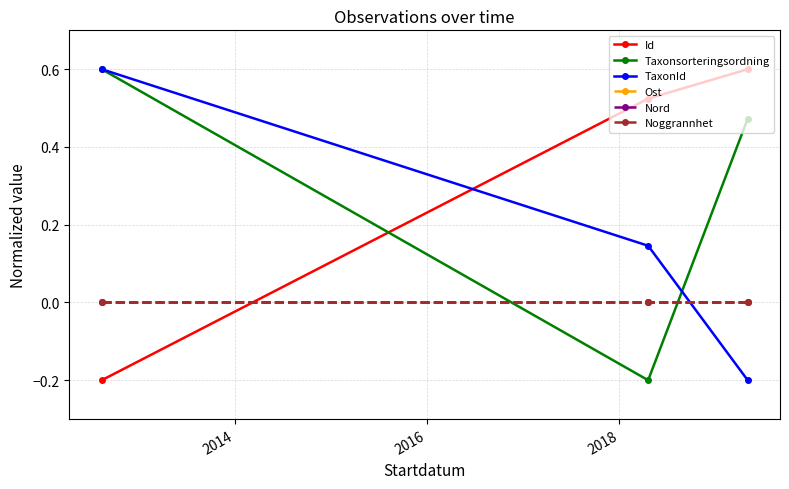

Rank the series by their maximum value, from lowest to highest.

Ost, Nord, Noggrannhet, Id, Taxonsorteringsordning, TaxonId